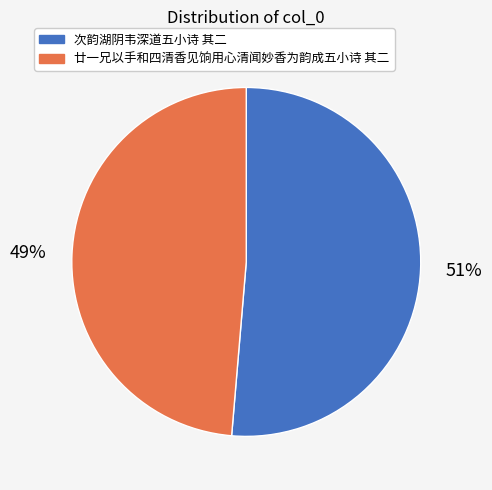

Count the number of slices in the pie.

2